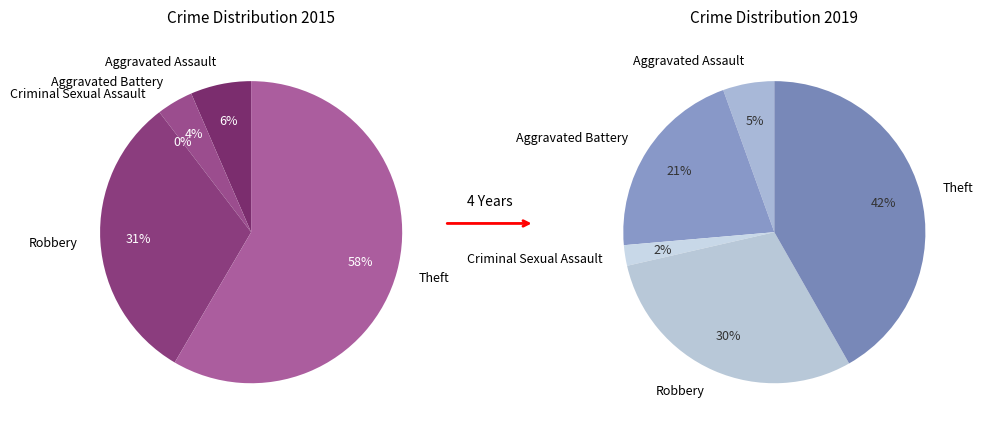

Between Theft and Robbery, which is larger?

Theft